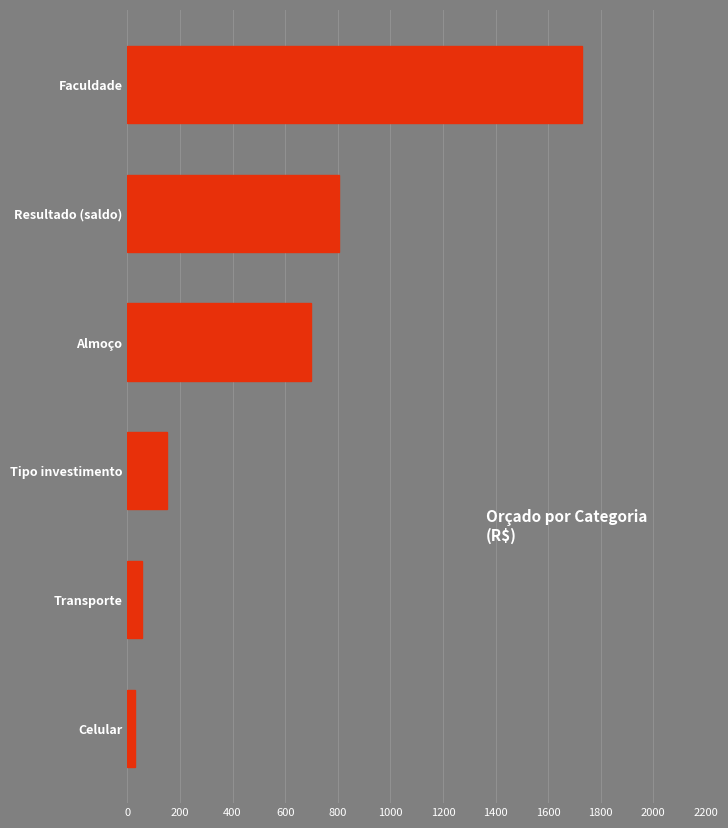

List the labels in order of value, smallest first.

Celular, Transporte, Tipo investimento, Almoço, Resultado (saldo), Faculdade